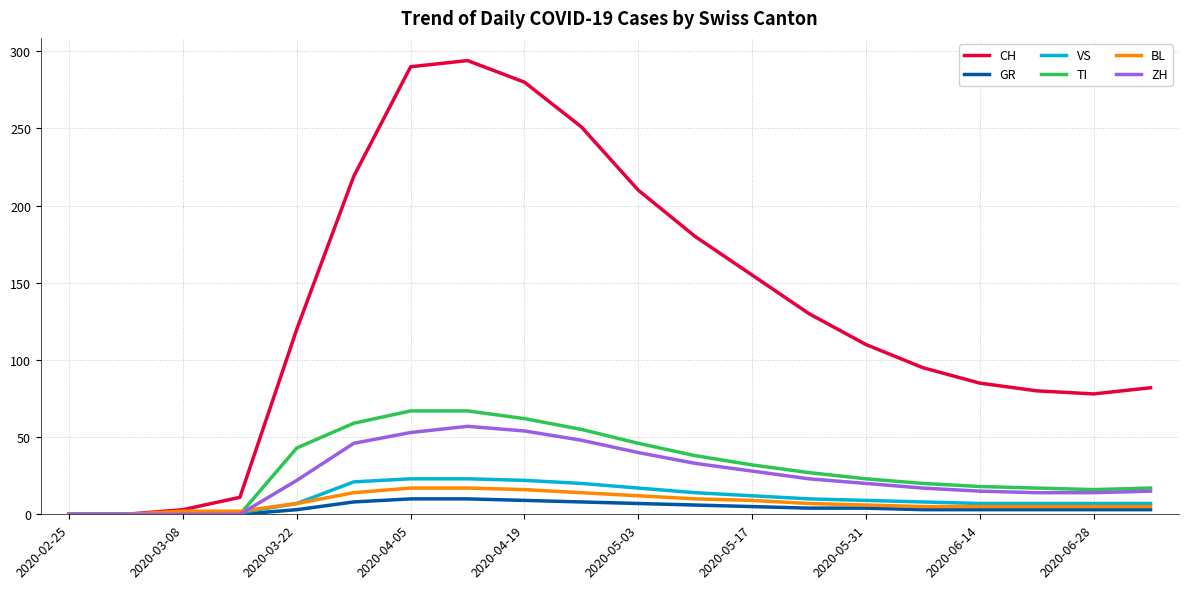

What is the maximum value shown in the chart?

294